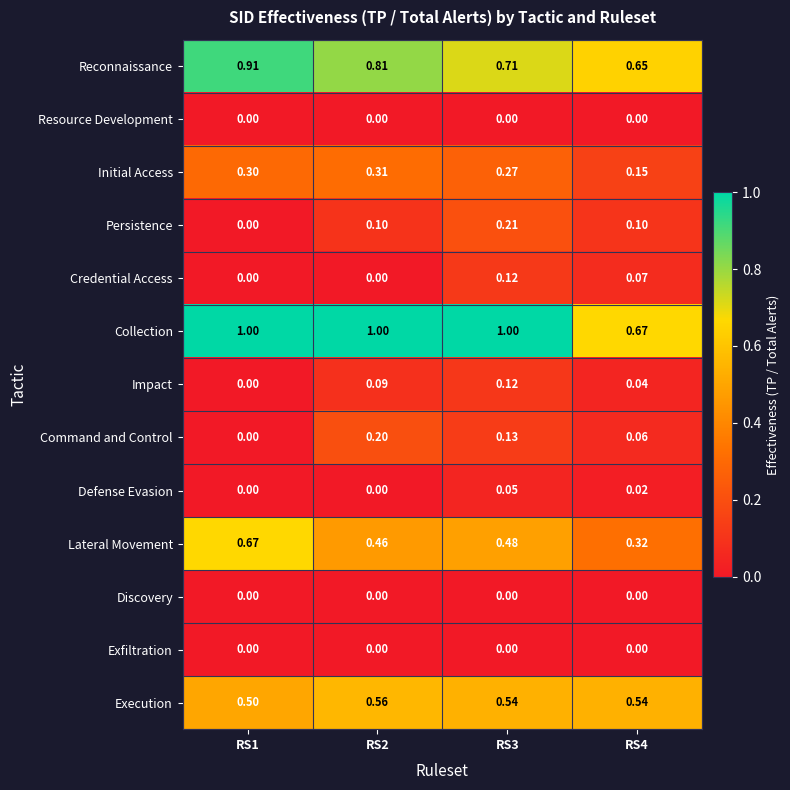

At which category is the sum across all series the highest?

RS3